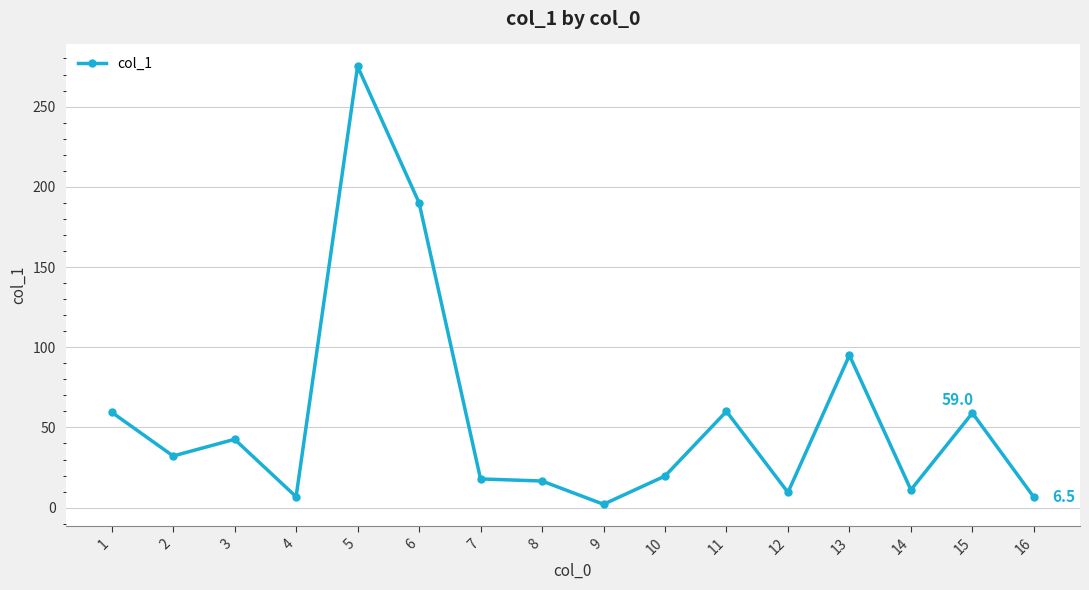

What is the sum of the values at 3 and 12?

52.1